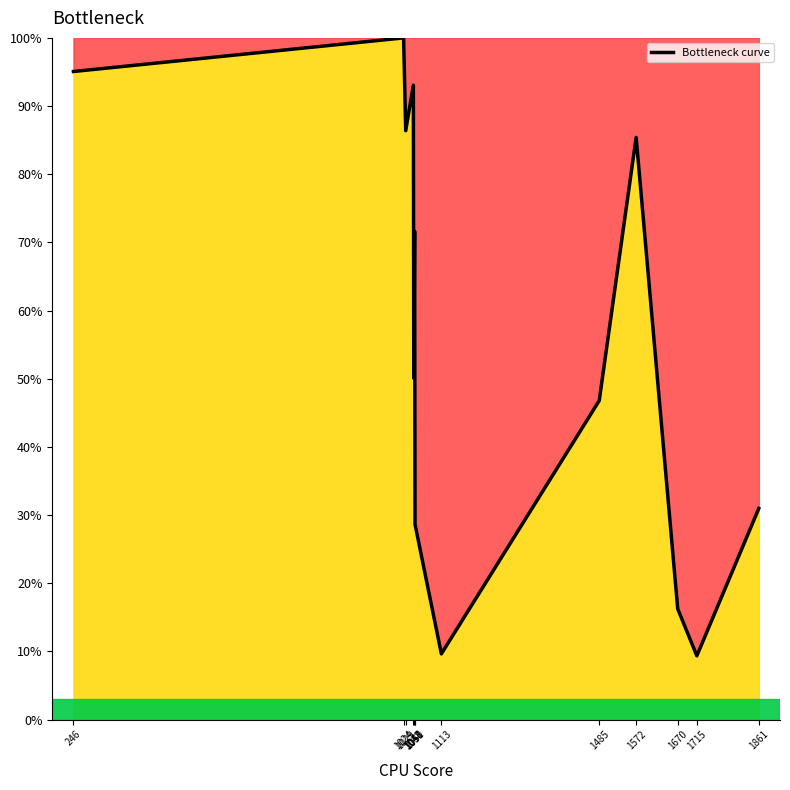

What is the change in value from 1485 to 1670?

-30.5